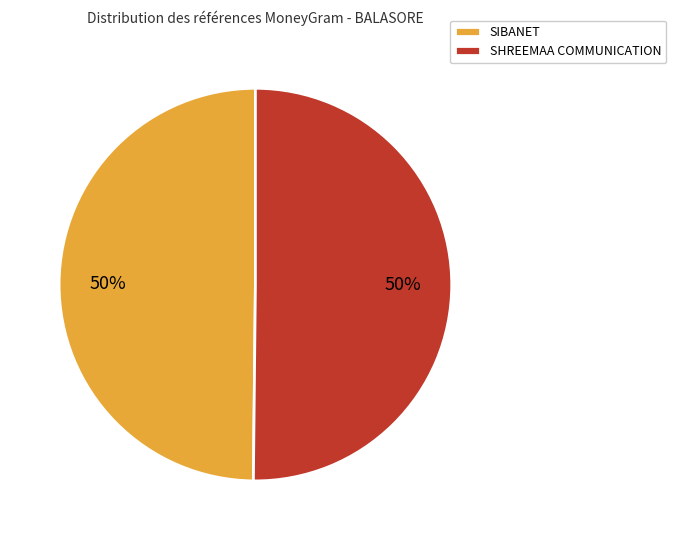

True or false: SHREEMAA COMMUNICATION accounts for 43% of the total.

False